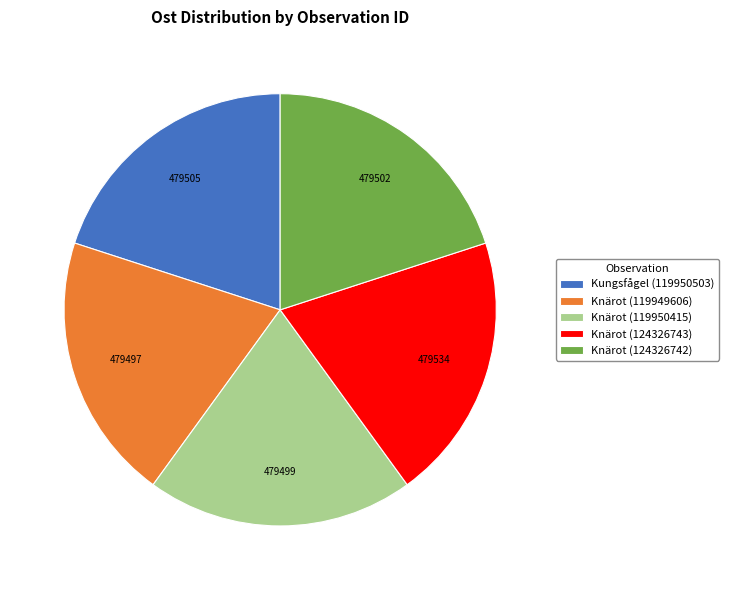

Do Kungsfågel (119950503) and Knärot (119950415) together represent more than half of the pie?

No